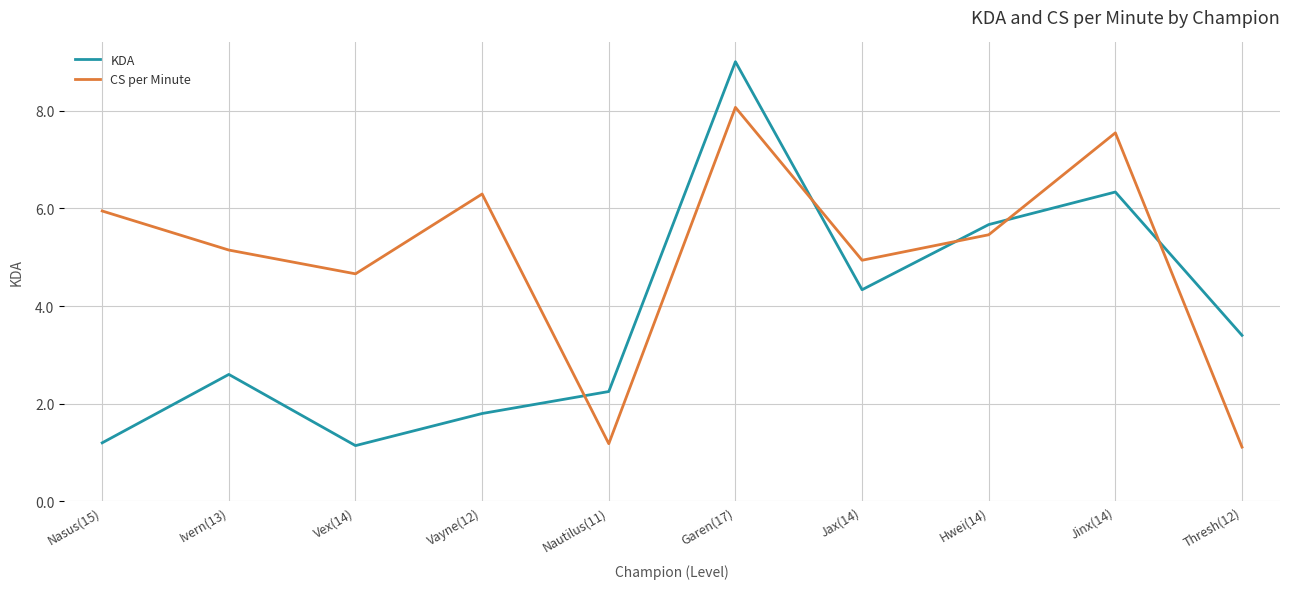

Is the value of CS per Minute at Thresh(12) greater than the value of KDA at Jinx(14)?

No